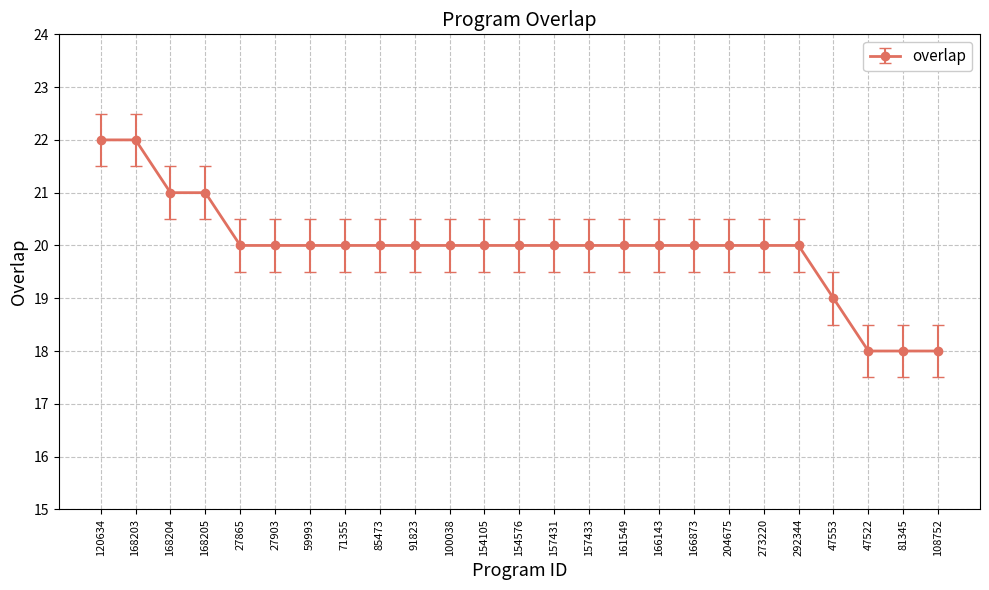

Reading right to left, extract all data points from this chart.

108752=18	81345=18	47522=18	47553=19	292344=20	273220=20	204675=20	166873=20	166143=20	161549=20	157433=20	157431=20	154576=20	154105=20	100038=20	91823=20	85473=20	71355=20	59993=20	27903=20	27865=20	168205=21	168204=21	168203=22	120634=22